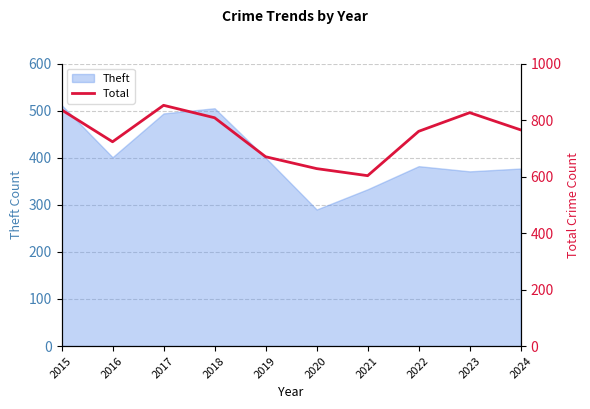

List the labels in order of value, smallest first.

2021, 2020, 2019, 2016, 2022, 2024, 2018, 2023, 2015, 2017